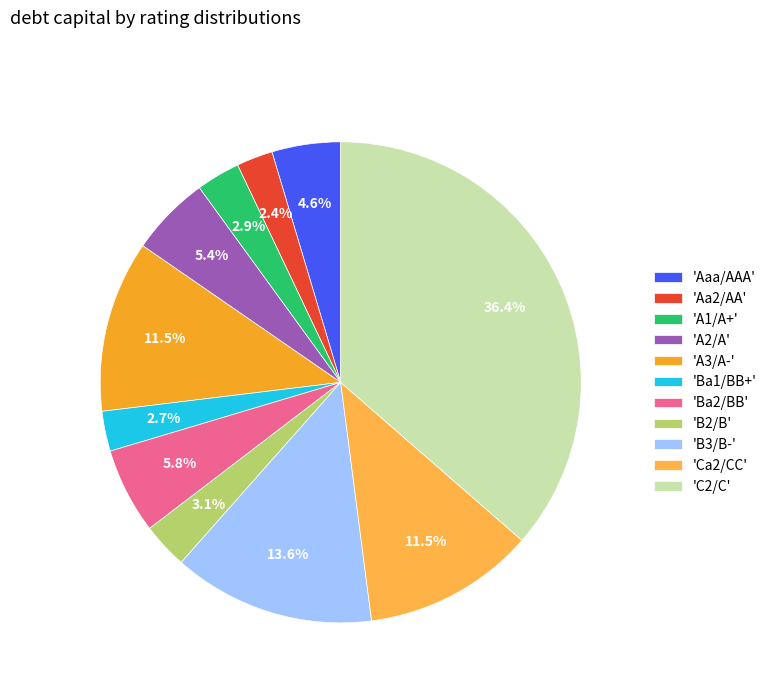

To the nearest percent, what is the average slice percentage?

9%